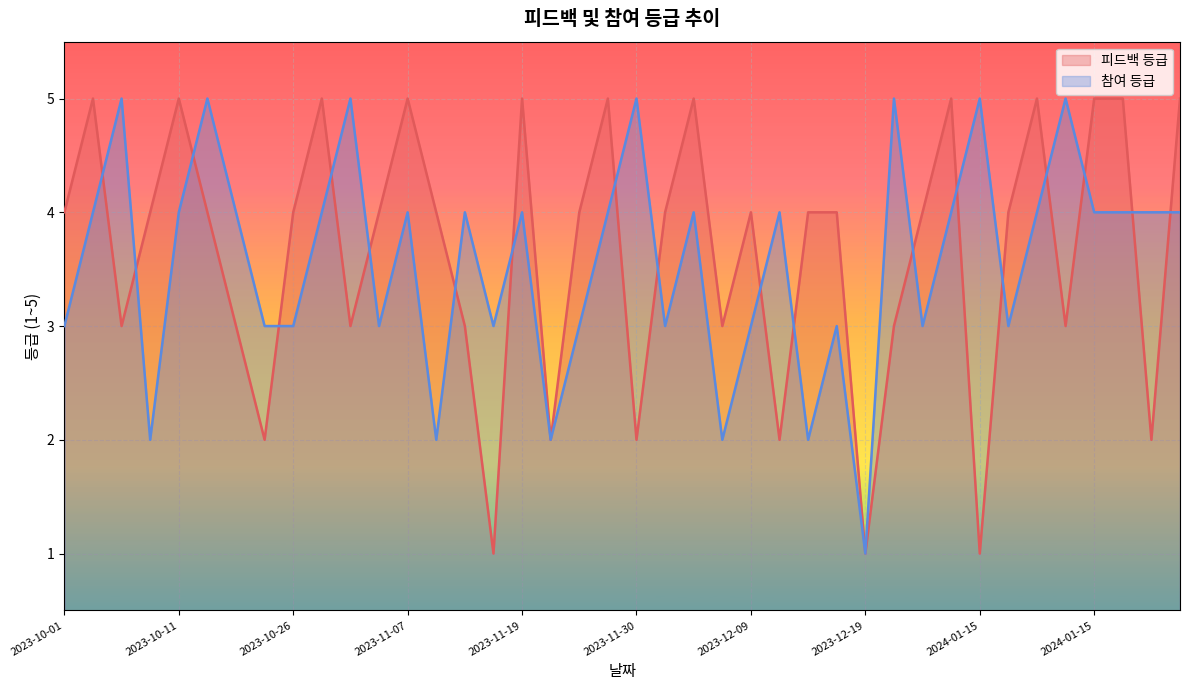

Is it true that 참여 등급 equals 4 at 2023-11-07?

True